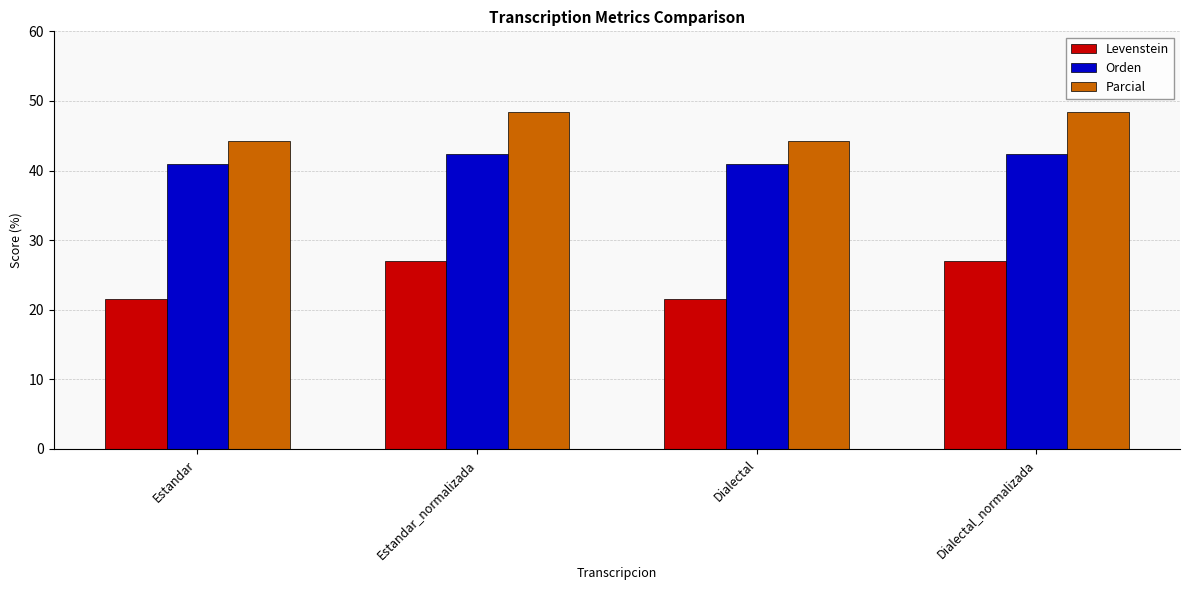

Between Estandar_normalizada and Dialectal, which series saw the biggest shift?

Levenstein